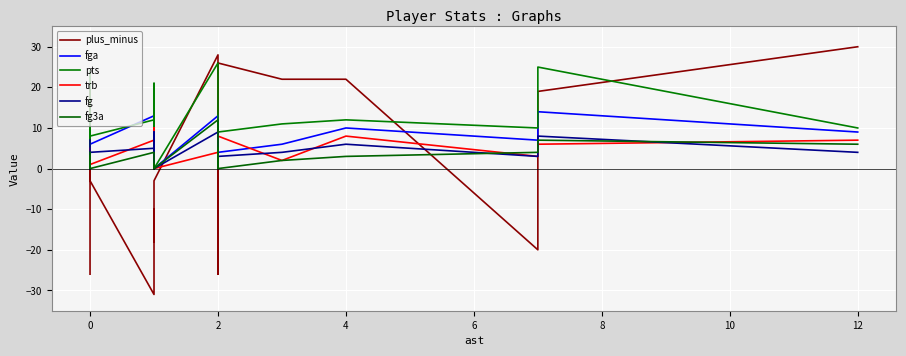

How many lines are shown in the chart?

6